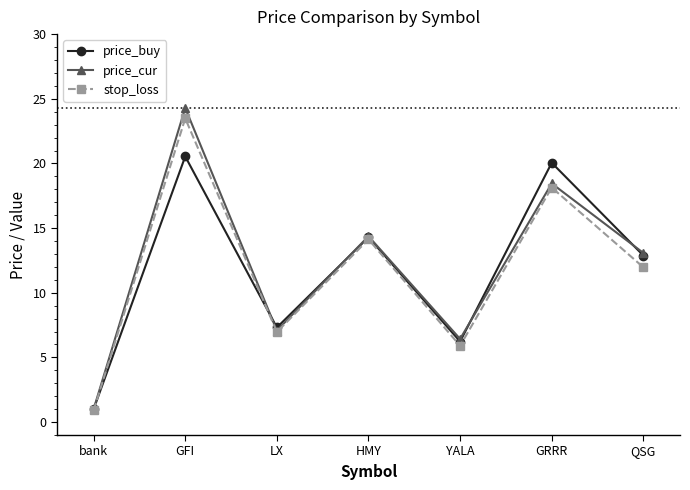

Which series has the largest range (max minus min)?

price_cur